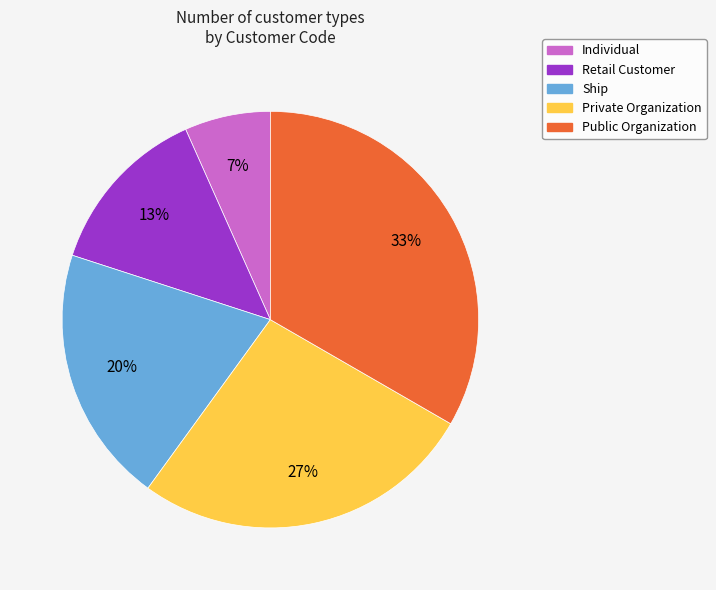

To the nearest percent, what percentage of the pie is Individual?

7%